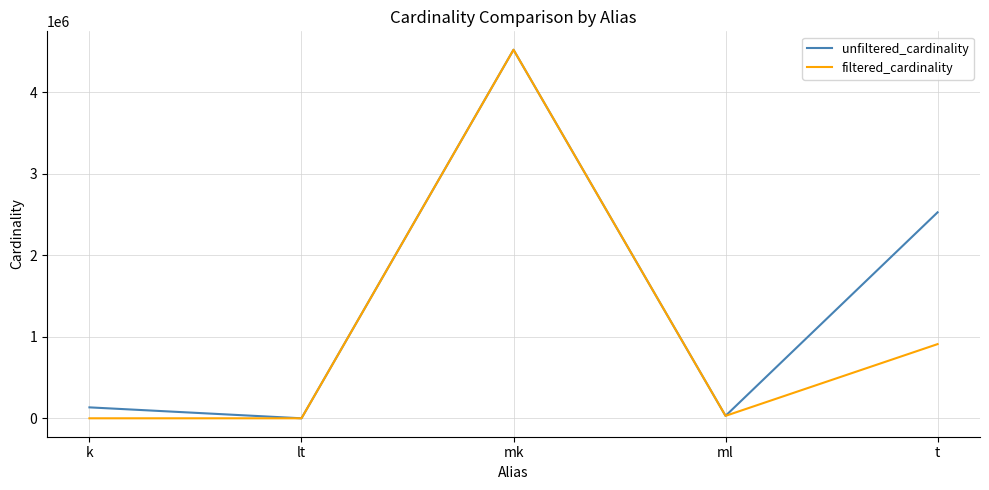

Between mk and t, which series saw the biggest shift?

filtered_cardinality